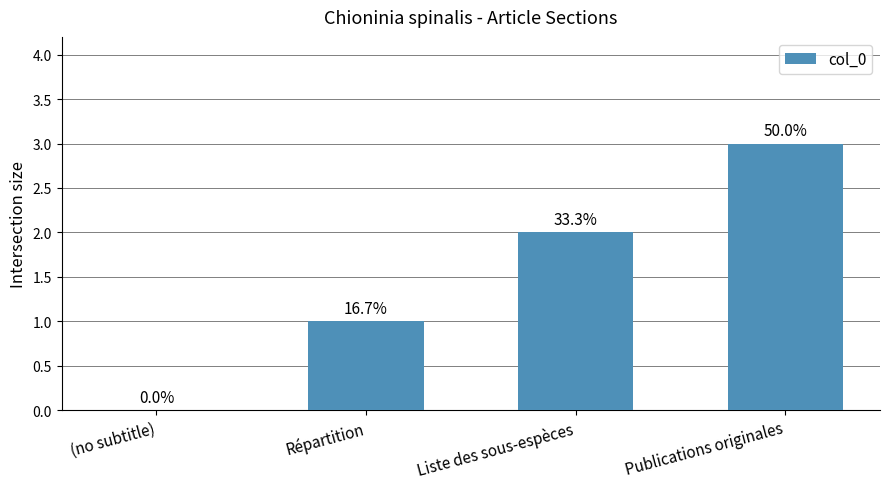

Rank the categories by value from highest to lowest.

Publications originales, Liste des sous-espèces, Répartition, (no subtitle)